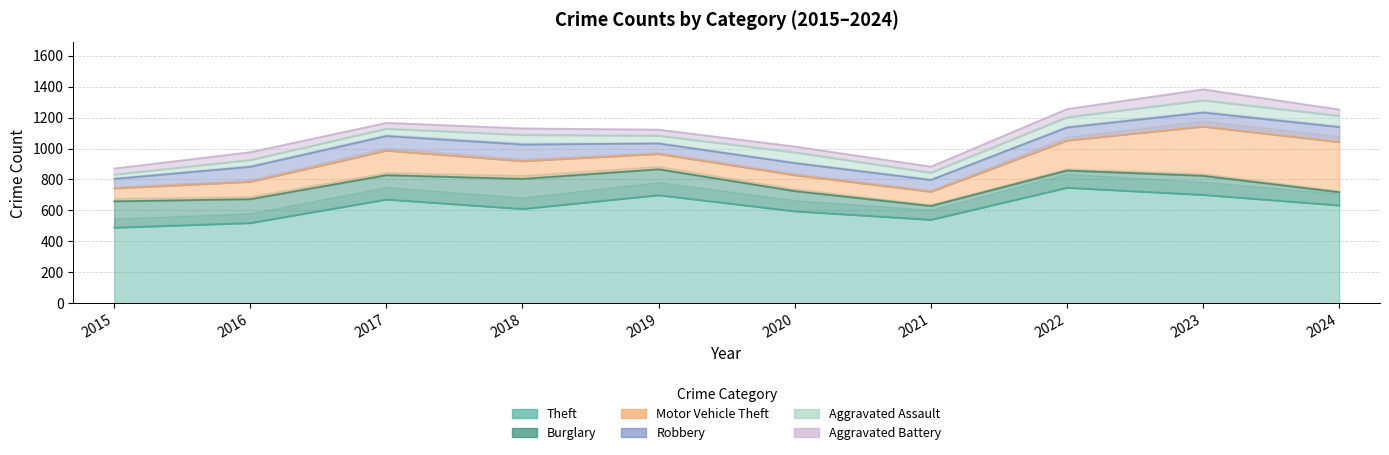

What is the spread (max minus min) of values at 2016?

475